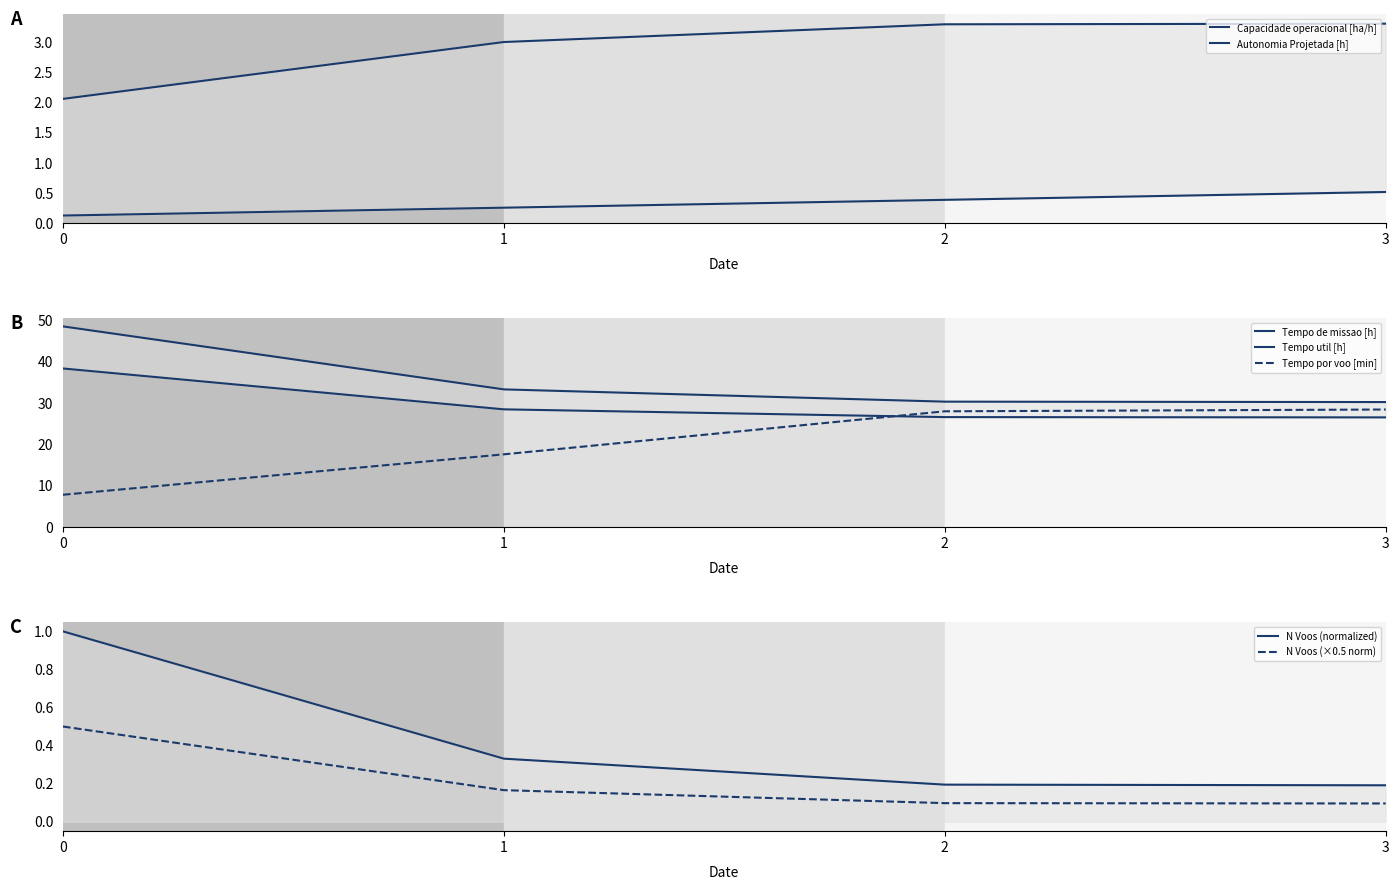

What is the average value of the Autonomia Projetada [h] series?

0.3